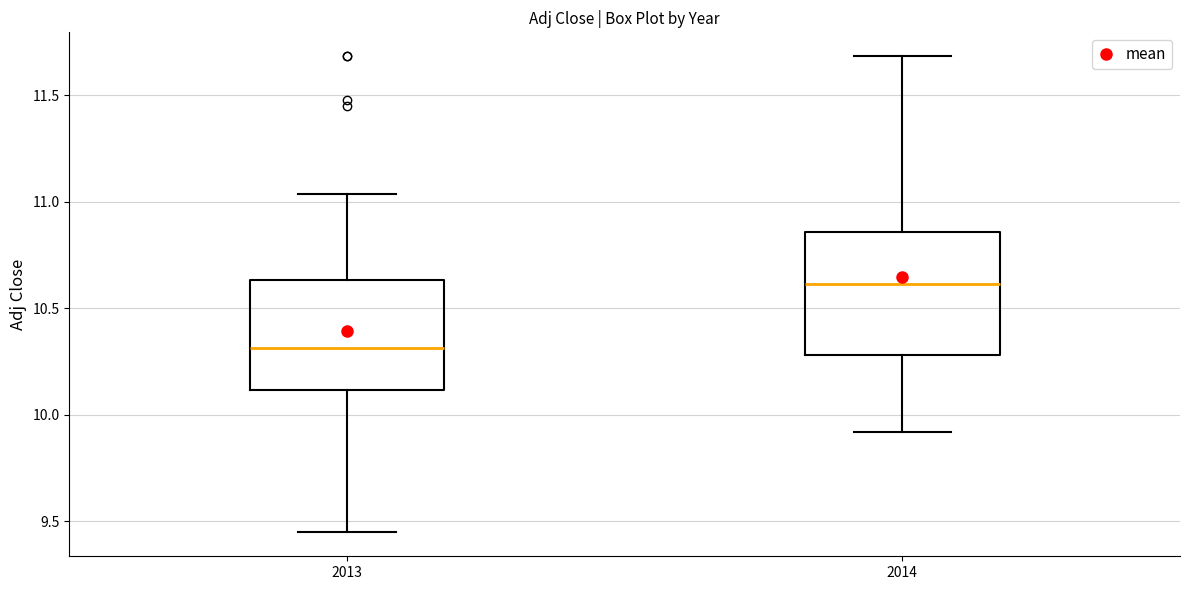

Reading left to right, read every box against the y-axis: the position of its median line, the range the box covers, and the ends of its whiskers. The values are not printed on the chart, so give them approximately, as read against the axis.

2013: median 10.30, box 10.10 to 10.65, whiskers 9.45 to 11.05
2014: median 10.60, box 10.30 to 10.85, whiskers 9.90 to 11.70